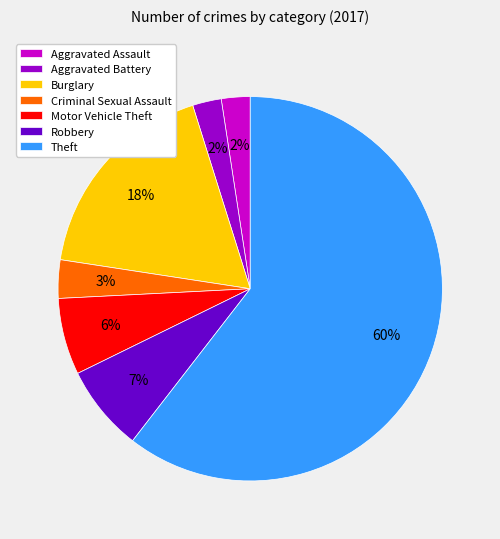

True or false: Robbery accounts for 7% of the total.

True